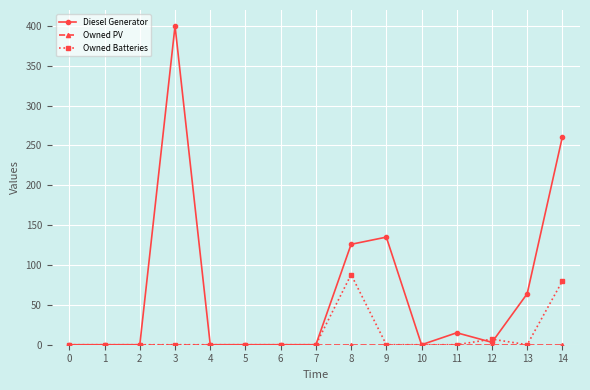

Which series has the largest total across all categories?

Diesel Generator